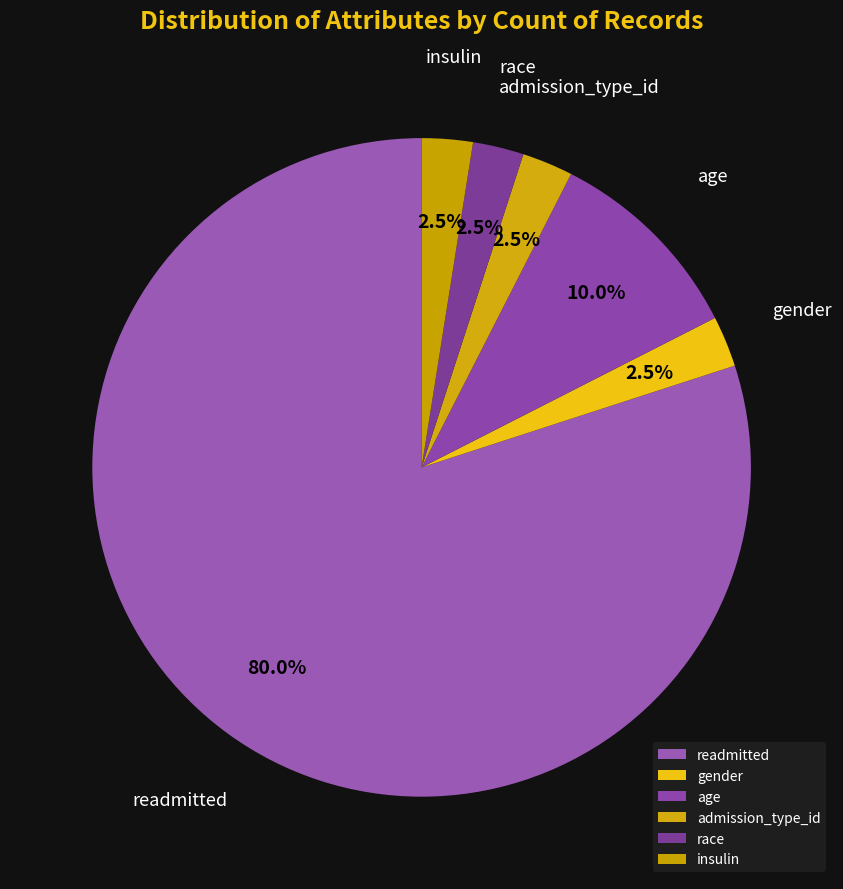

Which slice is the largest?

readmitted